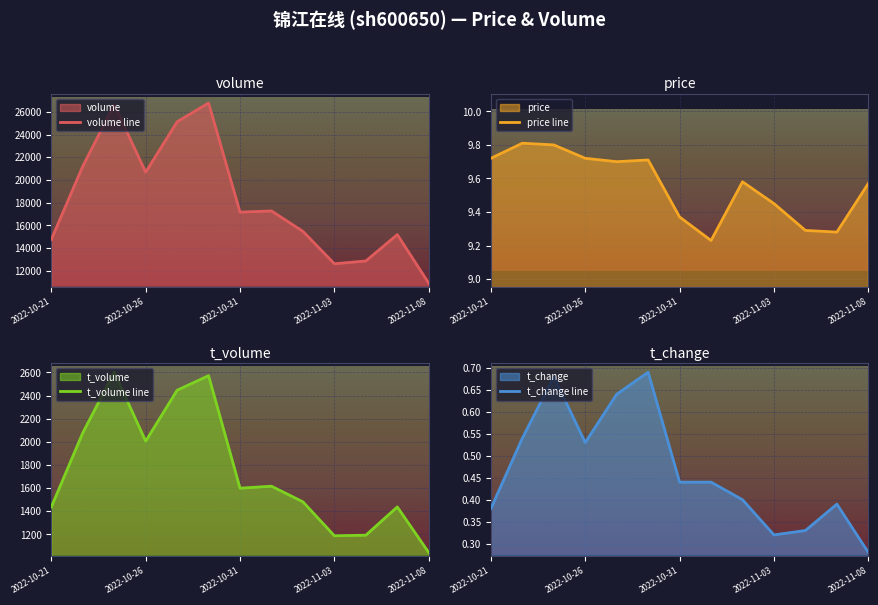

How many interior local peaks does the t_volume line series have?

4